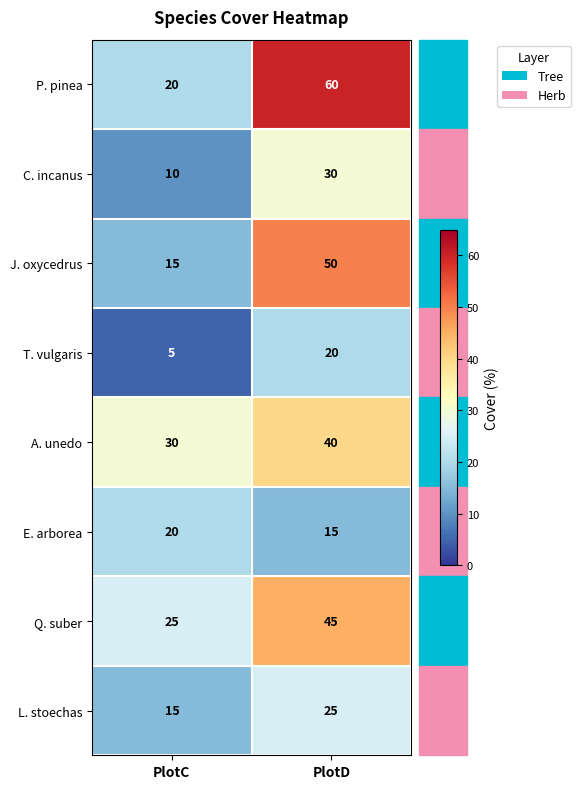

What is the difference between the maximum and minimum values in the E. arborea series?

5